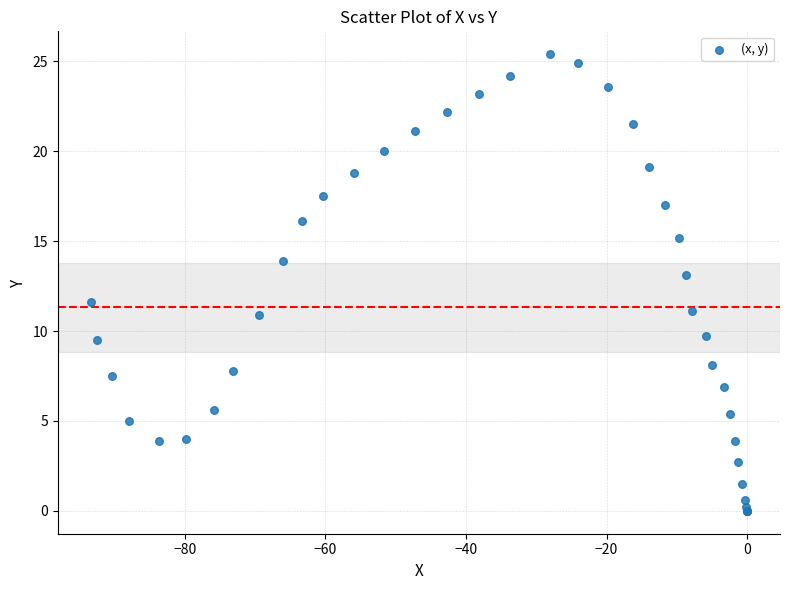

What Y value in the scatter plot is closest to 12?

11.6